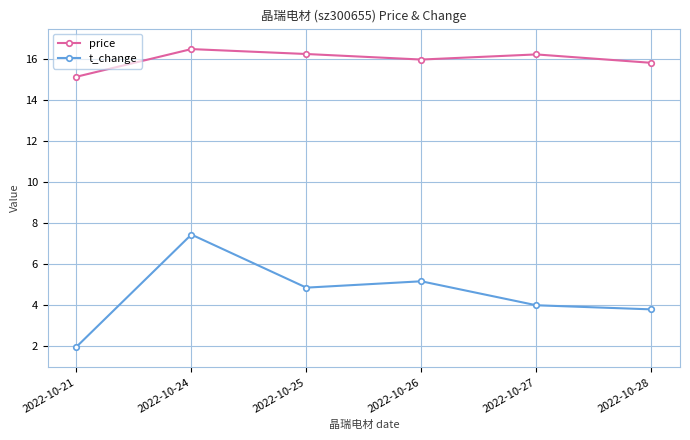

Is this an area chart (filled region under the line)?

No